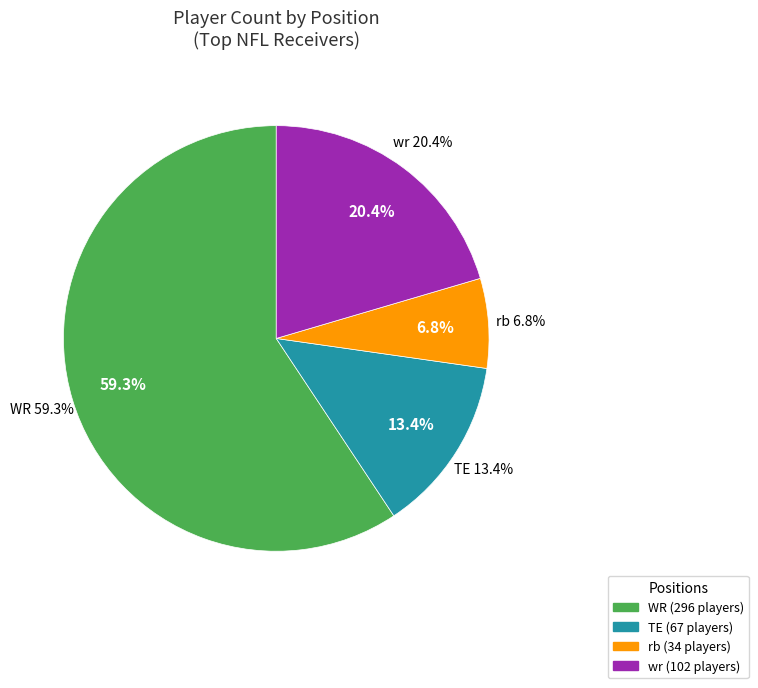

What portion of the pie excludes rb?

93.2%